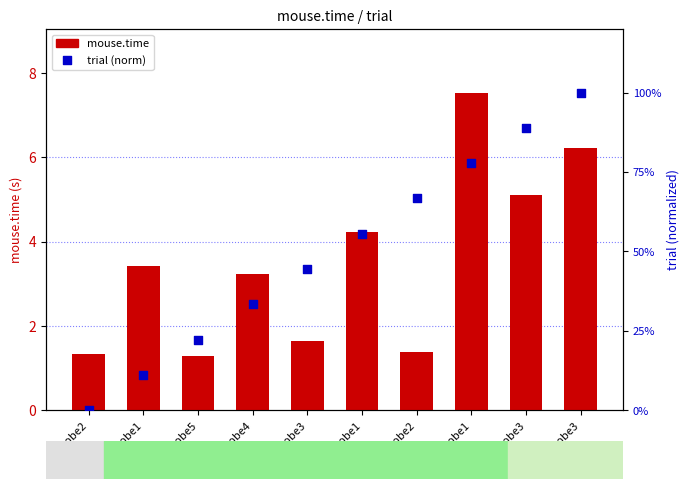

Which series reaches the maximum Y coordinate?

mouse.time